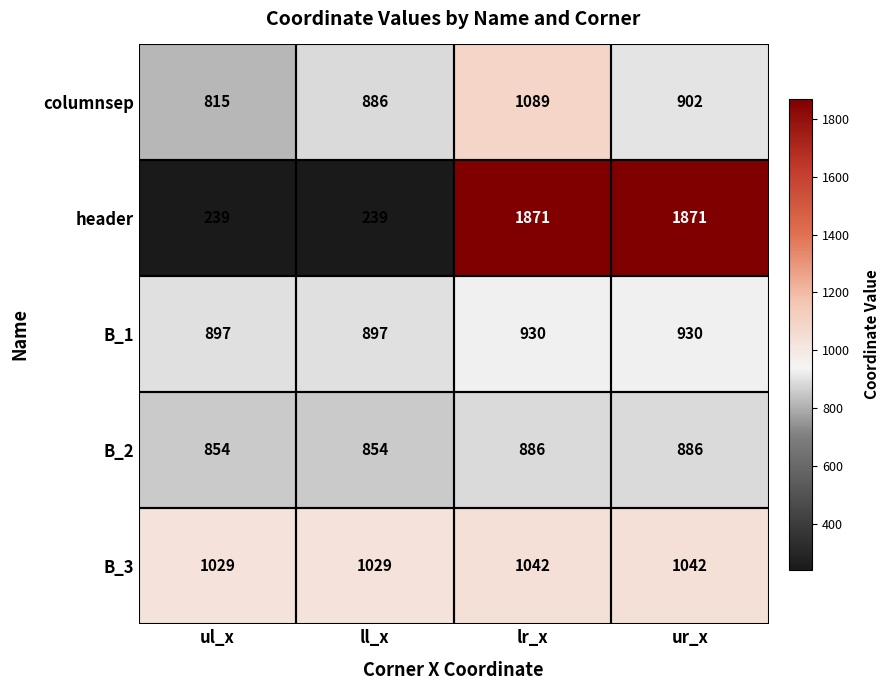

Count the header values in the range 239 to 1871.

4